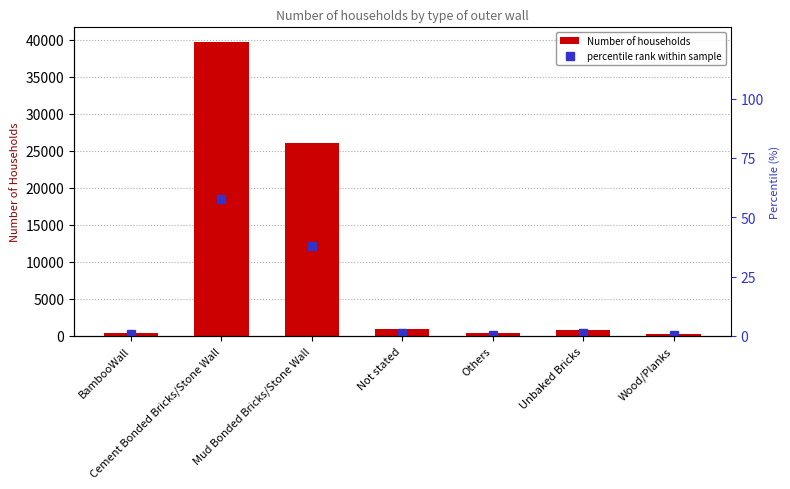

What is the difference between the highest and lowest values at Cement Bonded Bricks/Stone Wall?

39619.1